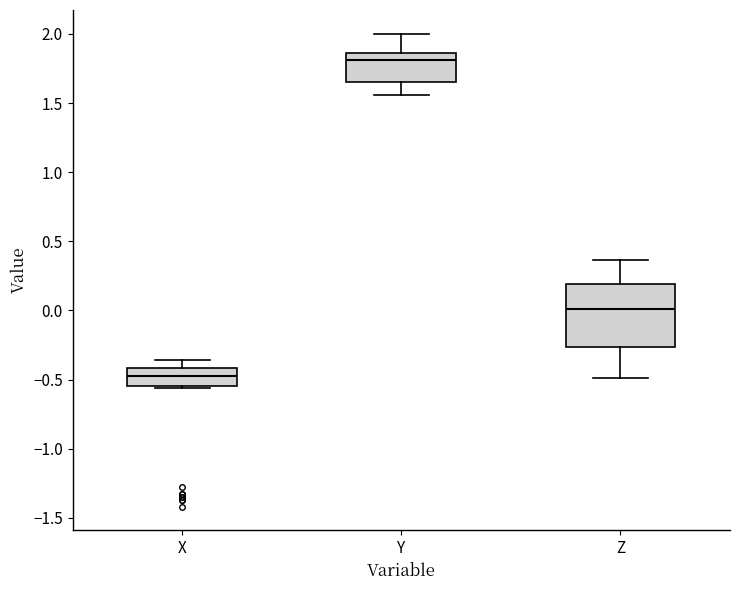

Which box is the tallest, from its lower edge to its upper edge?

Z